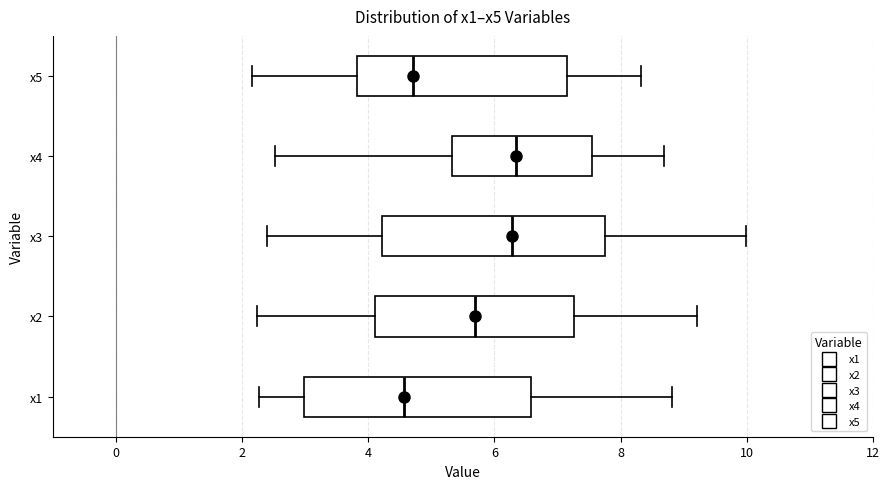

Reading bottom to top, transcribe this box plot: for each box, give where its median line is, the range the box spans, and where its two whiskers end, as read against the x-axis. The values are not printed on the chart, so give them approximately, as read against the axis.

x1: median 4.6, box 3.0 to 6.6, whiskers 2.2 to 8.8
x2: median 5.6, box 4.2 to 7.2, whiskers 2.2 to 9.2
x3: median 6.2, box 4.2 to 7.8, whiskers 2.4 to 10.0
x4: median 6.4, box 5.4 to 7.6, whiskers 2.6 to 8.6
x5: median 4.8, box 3.8 to 7.2, whiskers 2.2 to 8.4